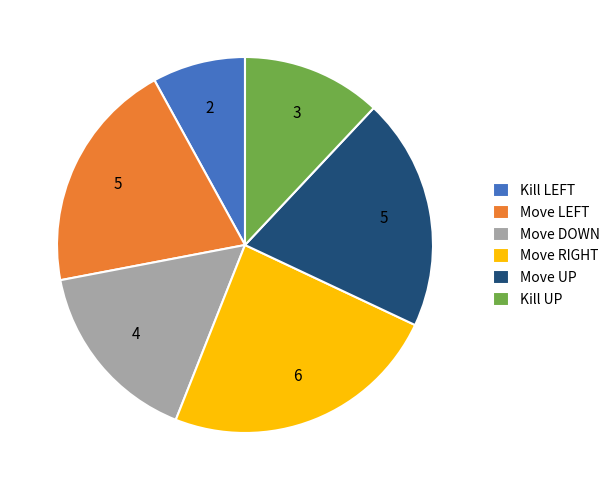

Is it true that Move DOWN is 2% of the pie?

False